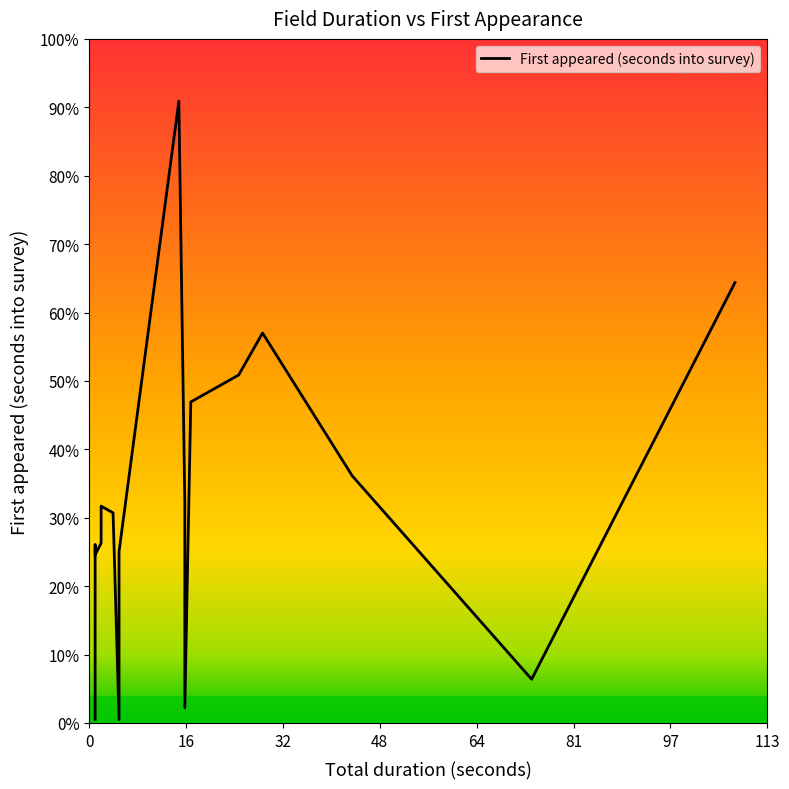

What is the sum of all values?

6023